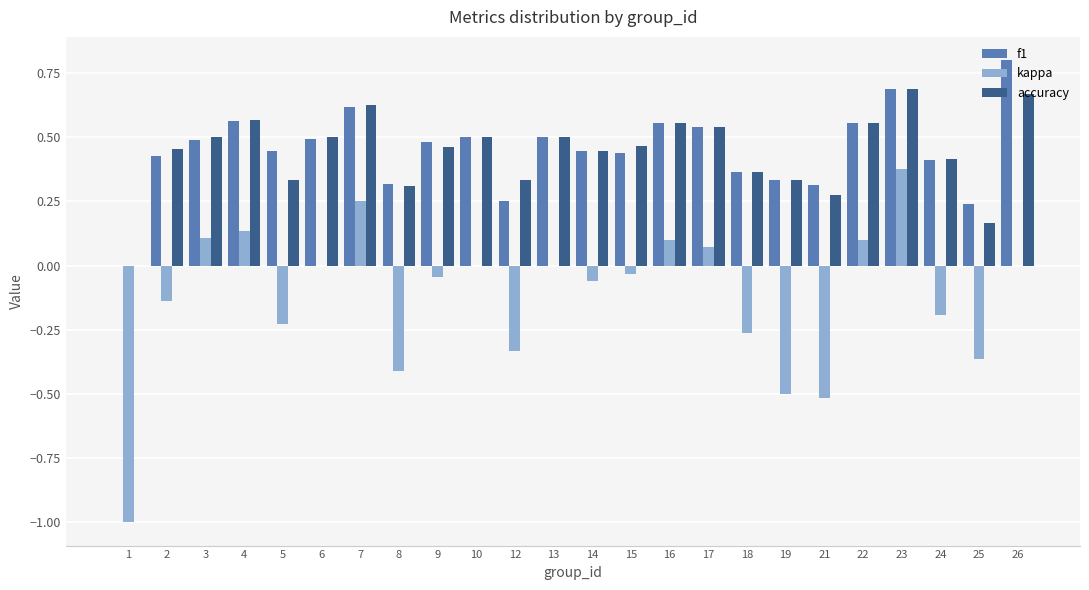

How many values in the accuracy series exceed 0?

23